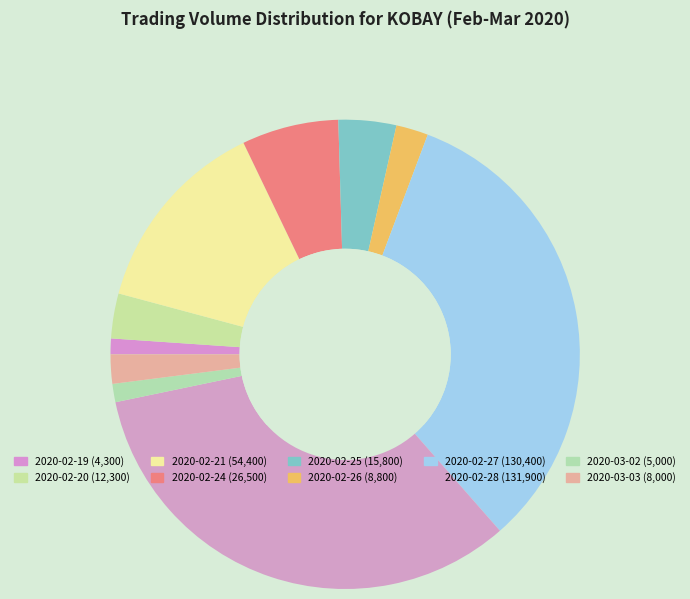

How many slices are in this pie chart?

10